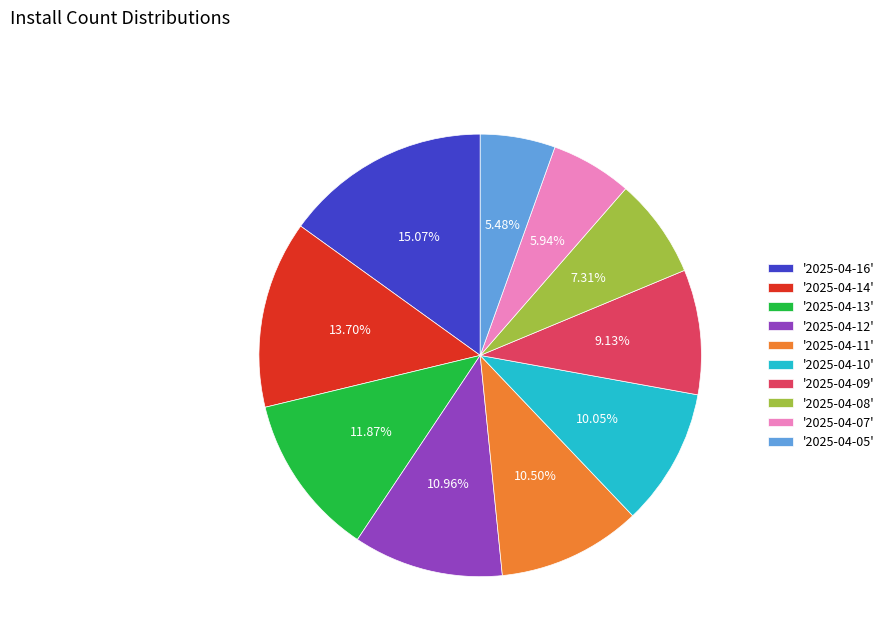

Is '2025-04-13' the majority of the pie?

No